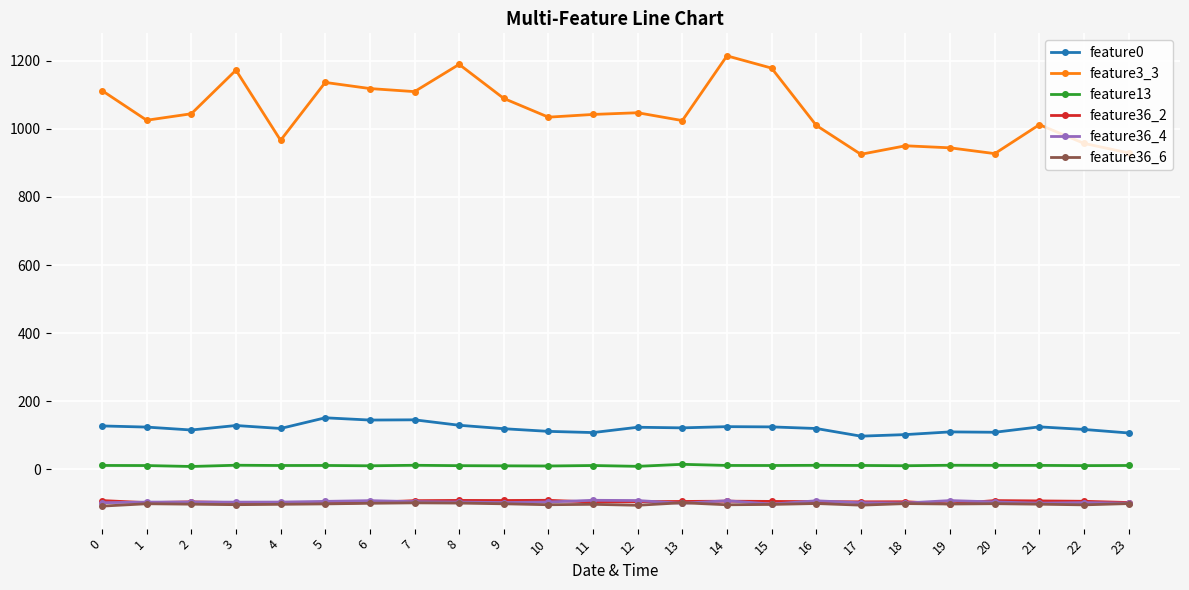

What is the smallest value displayed?

-107.7